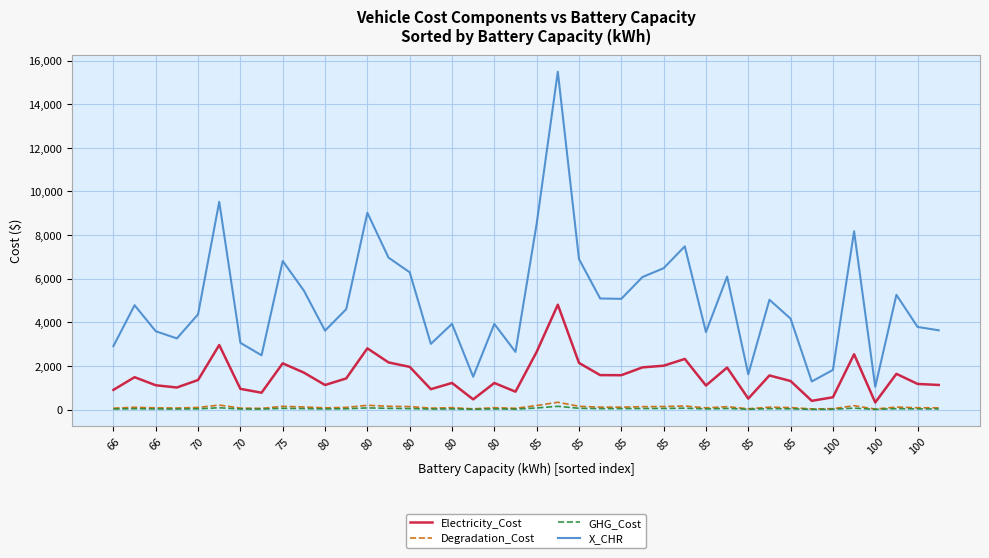

True or false: Degradation_Cost and X_CHR cross at least once.

False